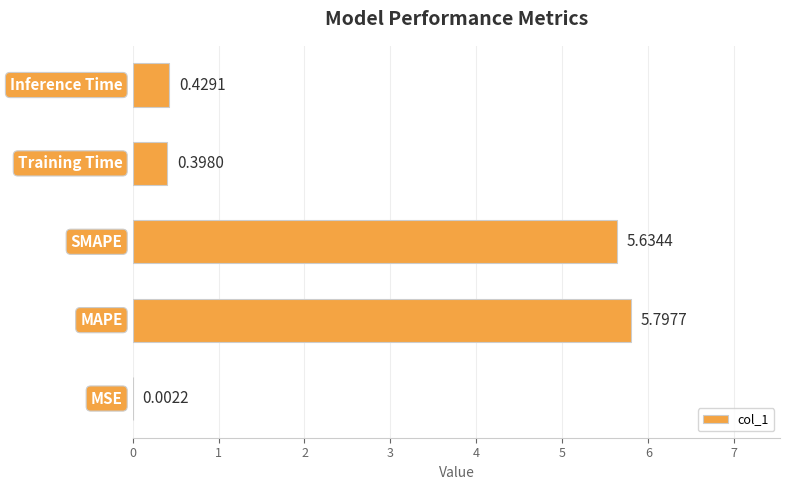

How many distinct data groups are displayed?

1